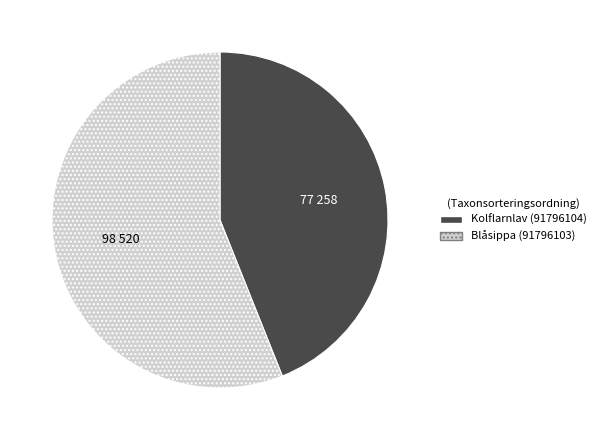

Rank the categories by value from lowest to highest.

Kolflarnlav (91796104), Blåsippa (91796103)